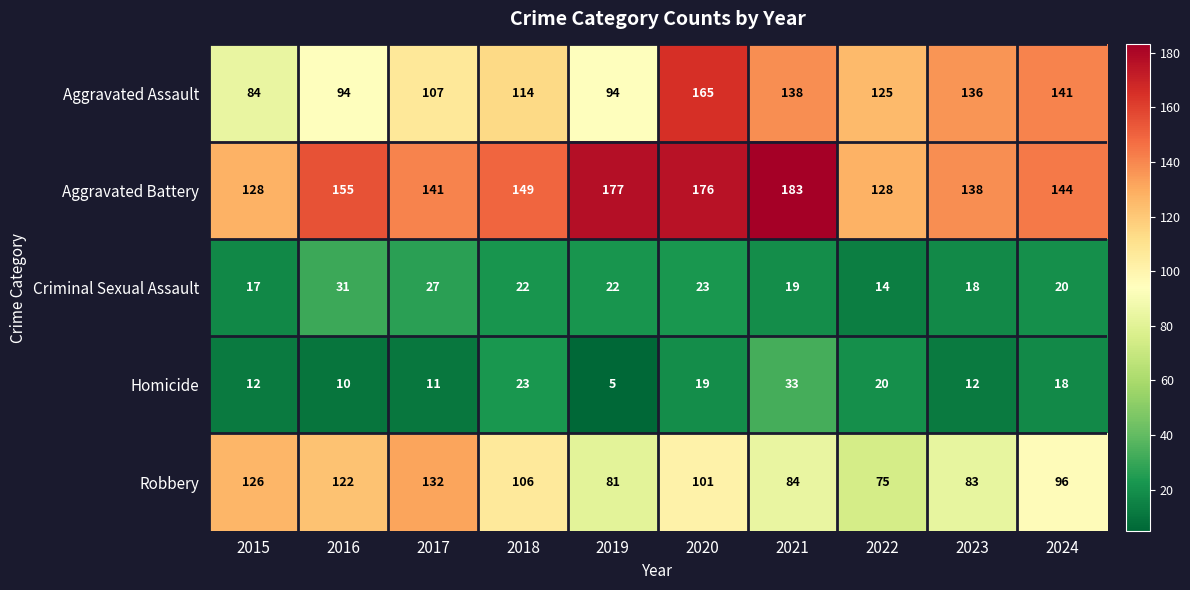

List the series in order of their peak value, lowest first.

Criminal Sexual Assault, Homicide, Robbery, Aggravated Assault, Aggravated Battery